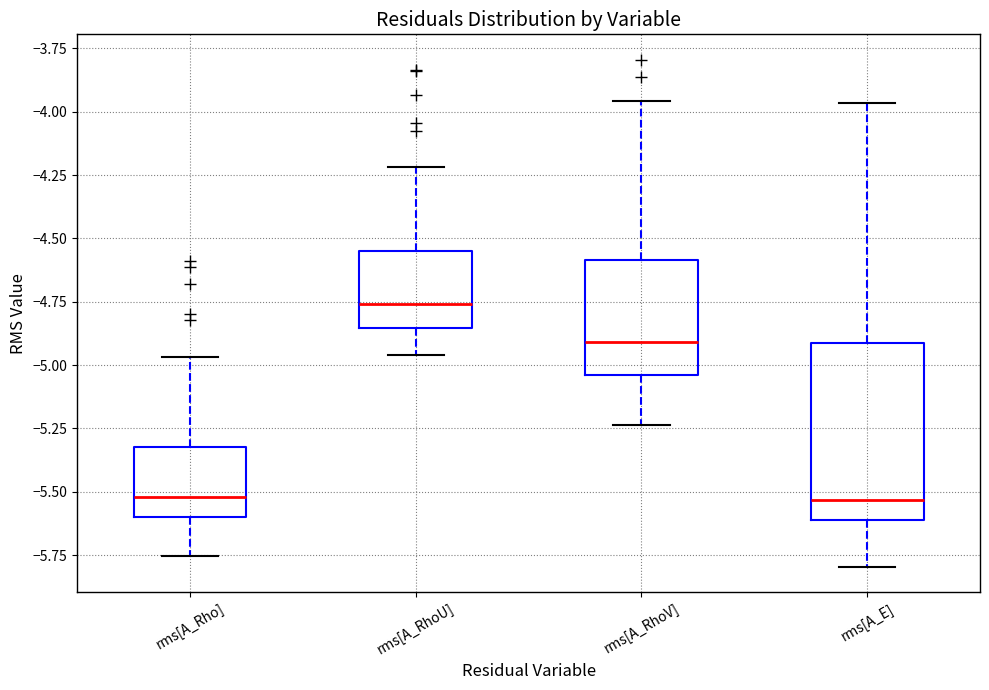

Which box is the tallest, from its lower edge to its upper edge?

rms[A_E]